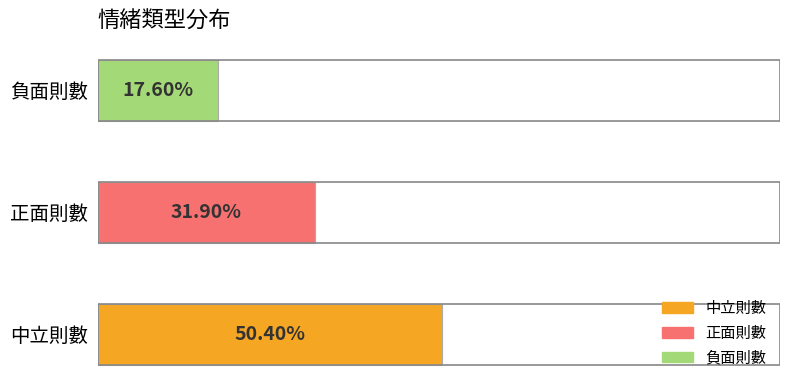

Does the chart contain any negative values?

No